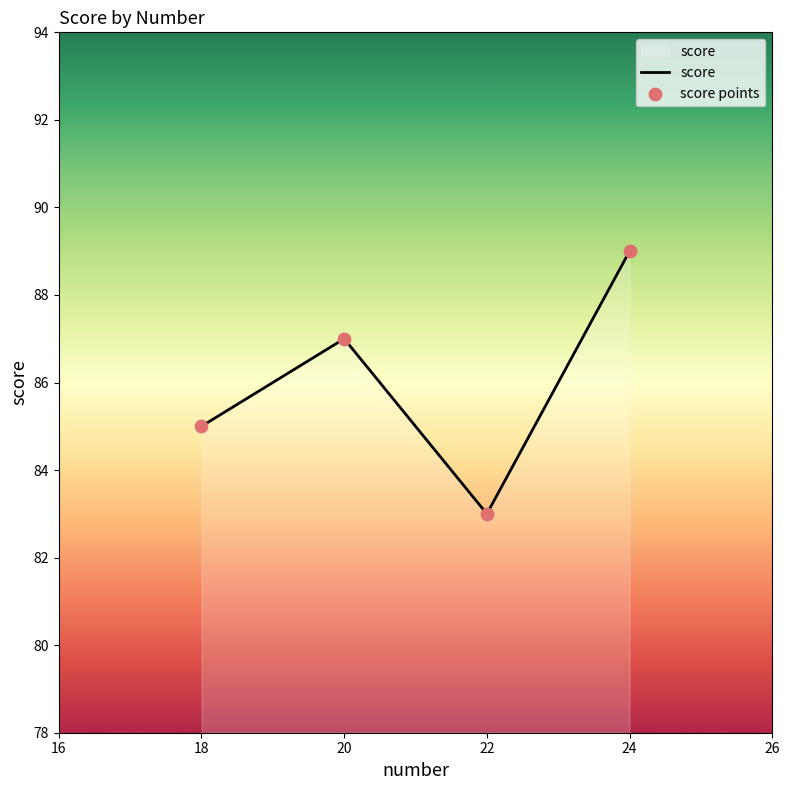

The chart shows a value of 115 at 22. True or false?

False